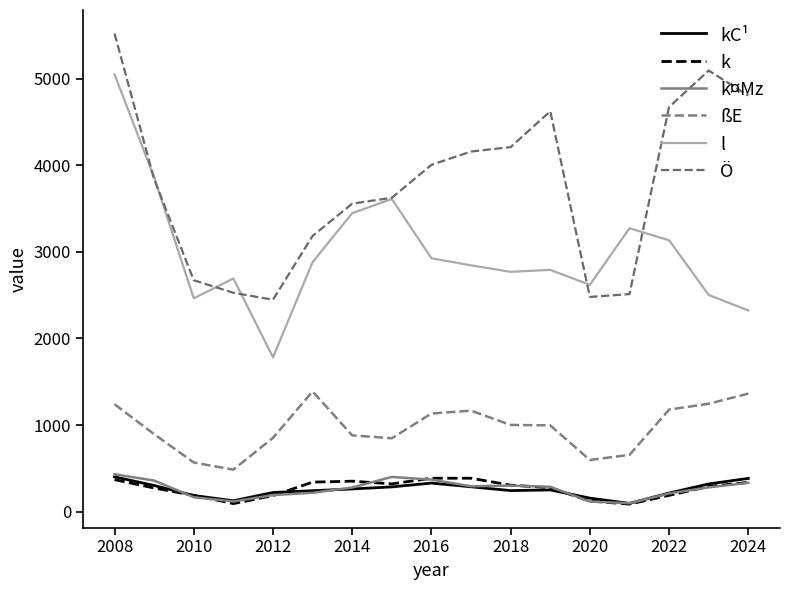

How many lines are shown in the chart?

6